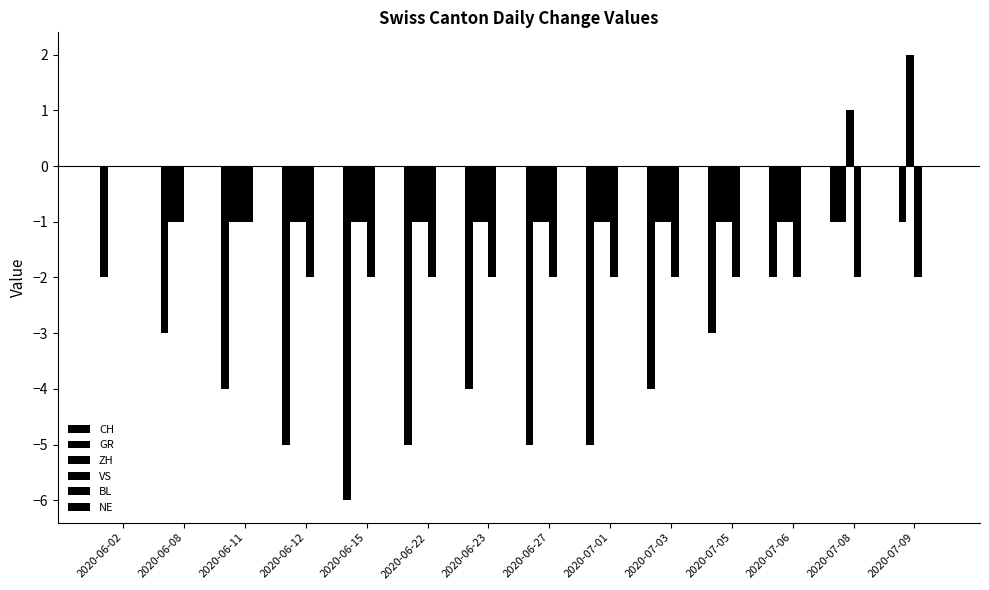

Which has a higher value, 2020-07-09 or 2020-06-08?

2020-07-09